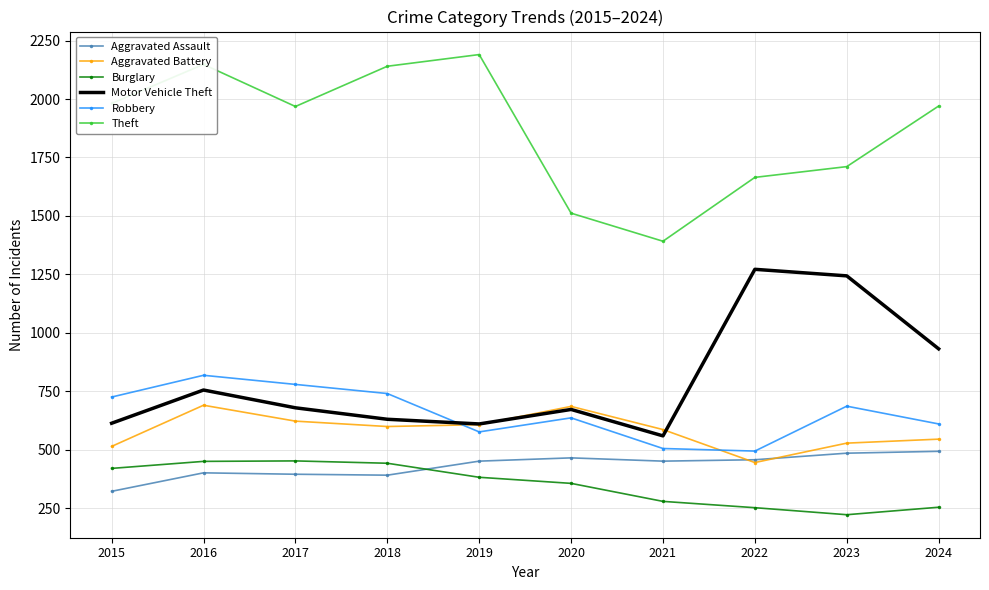

The value of Robbery at 2023 is 687. True or false?

True